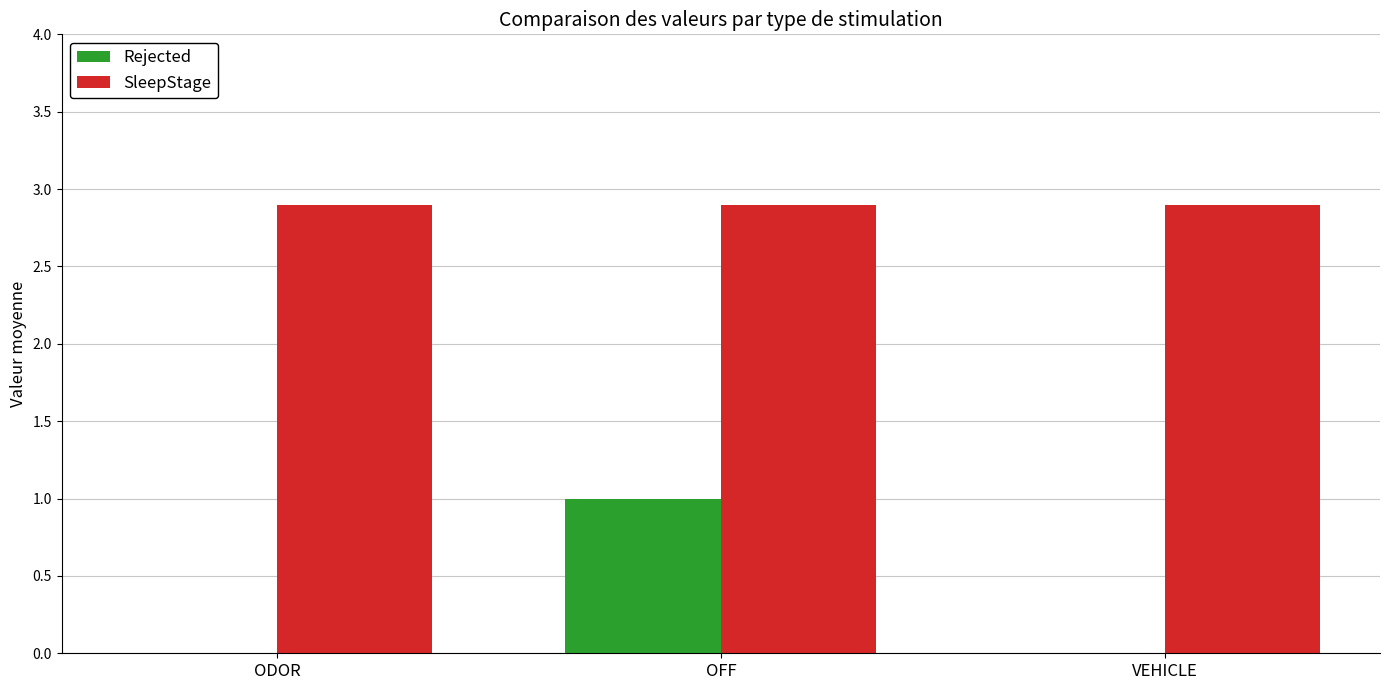

At which category is the sum across all series the highest?

OFF